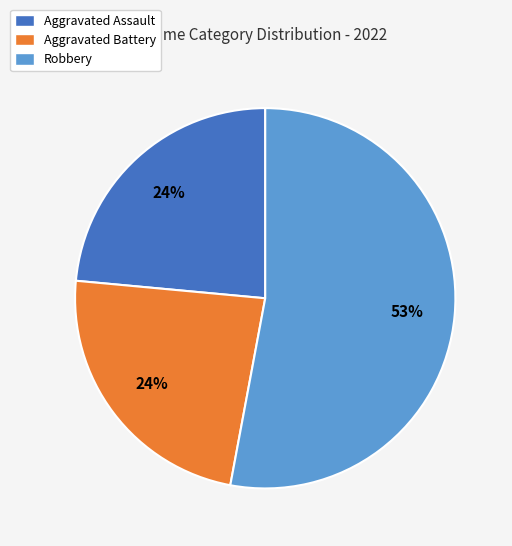

What percentage is the Aggravated Battery slice, to the nearest percent?

24%